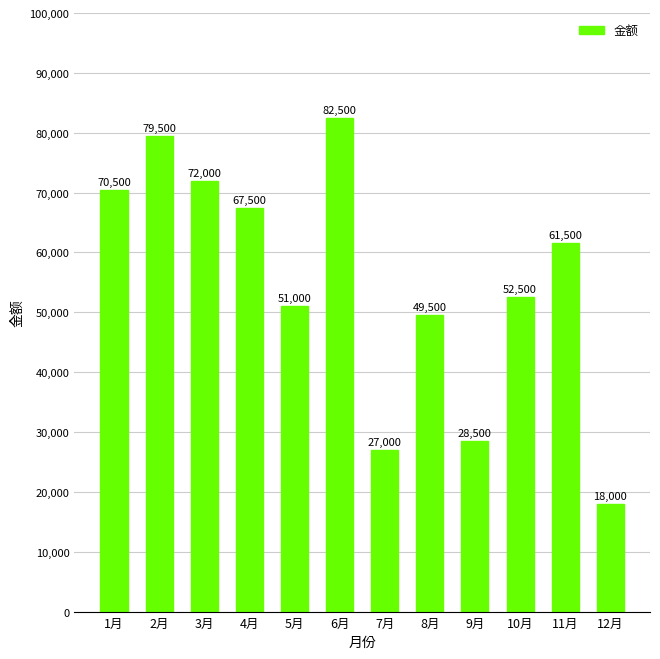

What is the label of the 9th bar from the right?

4月